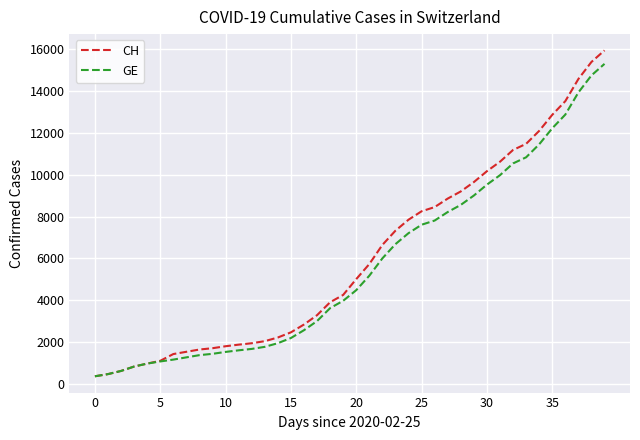

What is the highest value of the CH series?

15926